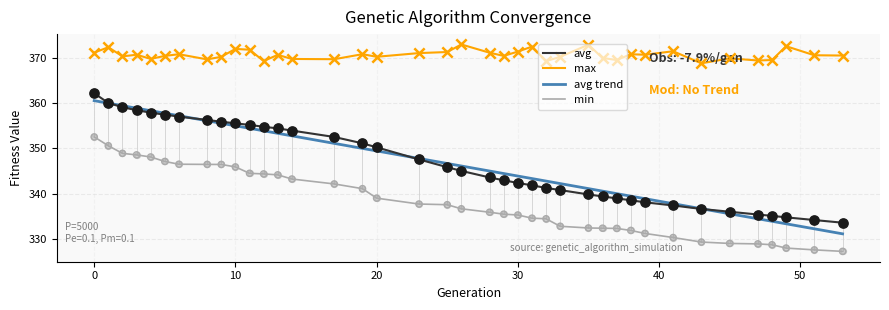

What are all the series names shown in the legend?

avg, max, avg trend, min